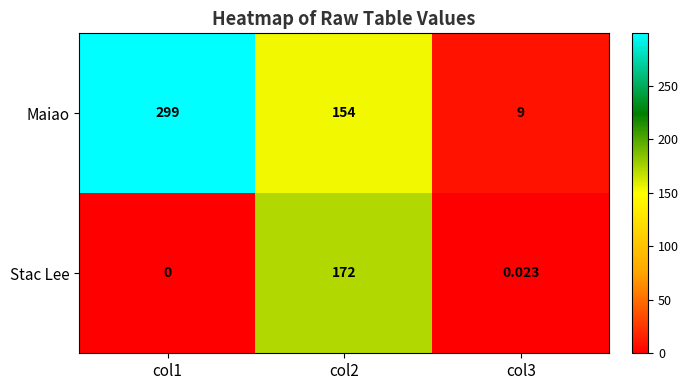

How many distinct data groups are displayed?

2